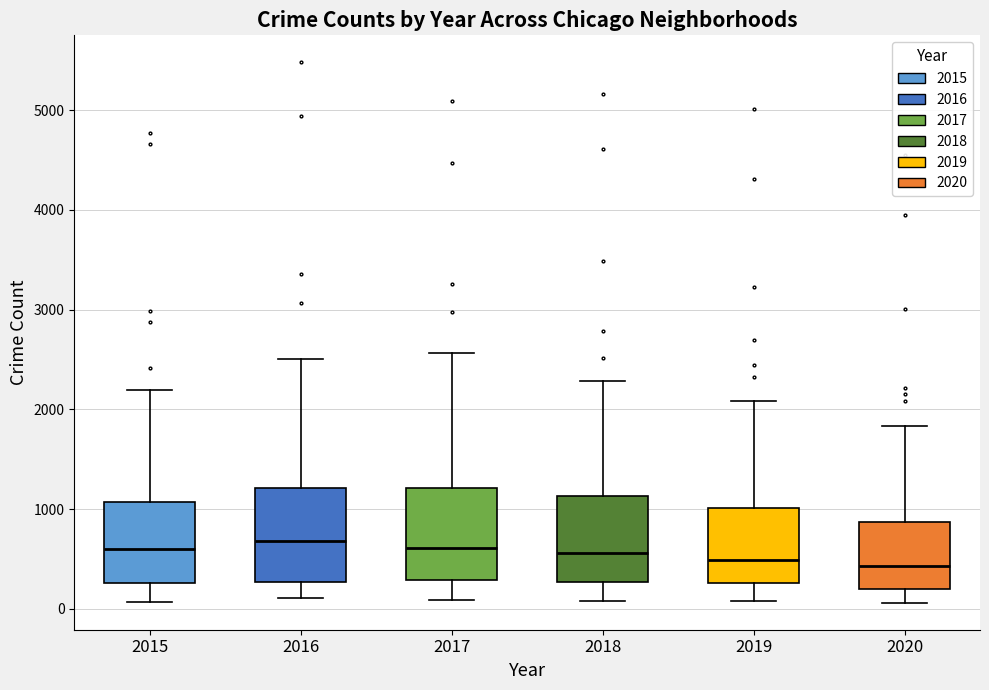

Reading left to right, read every box against the y-axis: the position of its median line, the range the box covers, and the ends of its whiskers. The values are not printed on the chart, so give them approximately, as read against the axis.

2015: median 600, box 300 to 1100, whiskers 100 to 2200
2016: median 700, box 300 to 1200, whiskers 100 to 2500
2017: median 600, box 300 to 1200, whiskers 100 to 2600
2018: median 600, box 300 to 1100, whiskers 100 to 2300
2019: median 500, box 300 to 1000, whiskers 100 to 2100
2020: median 400, box 200 to 900, whiskers 100 to 1800